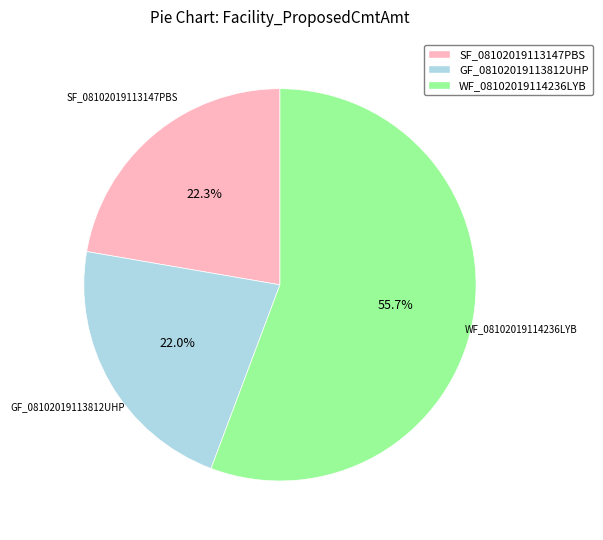

What is the majority slice?

WF_08102019114236LYB